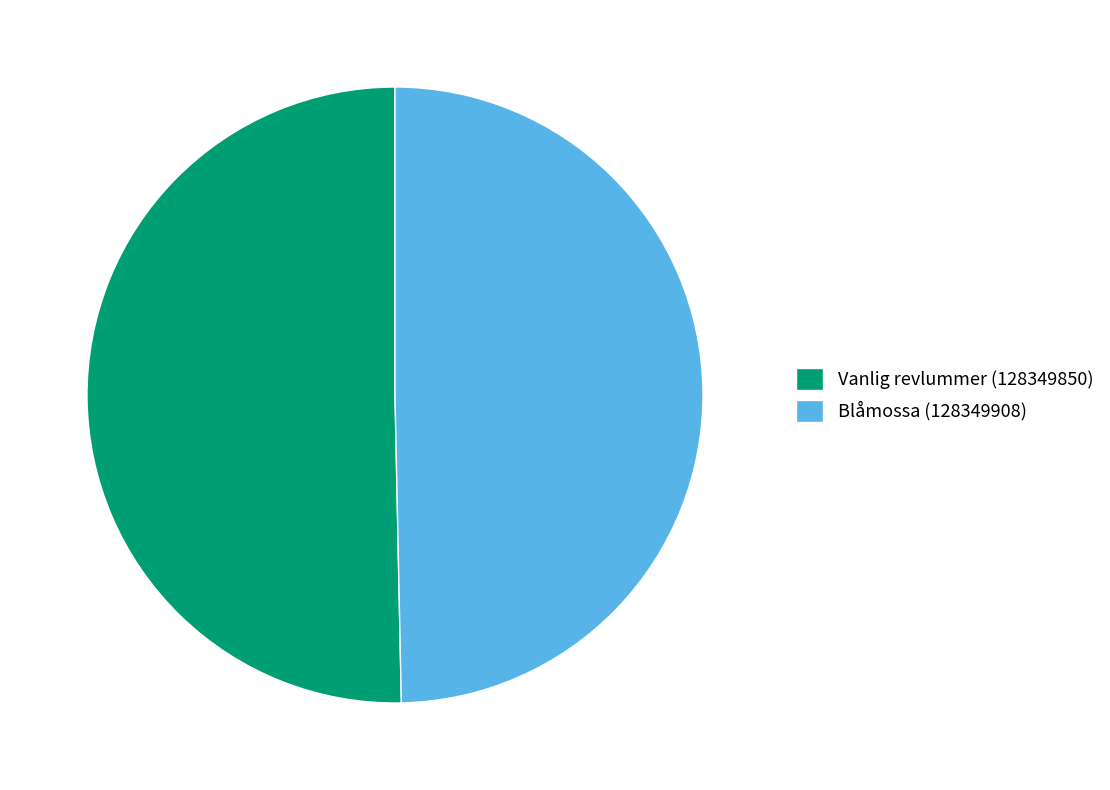

True or false: Vanlig revlummer (128349850) accounts for 50% of the total.

True